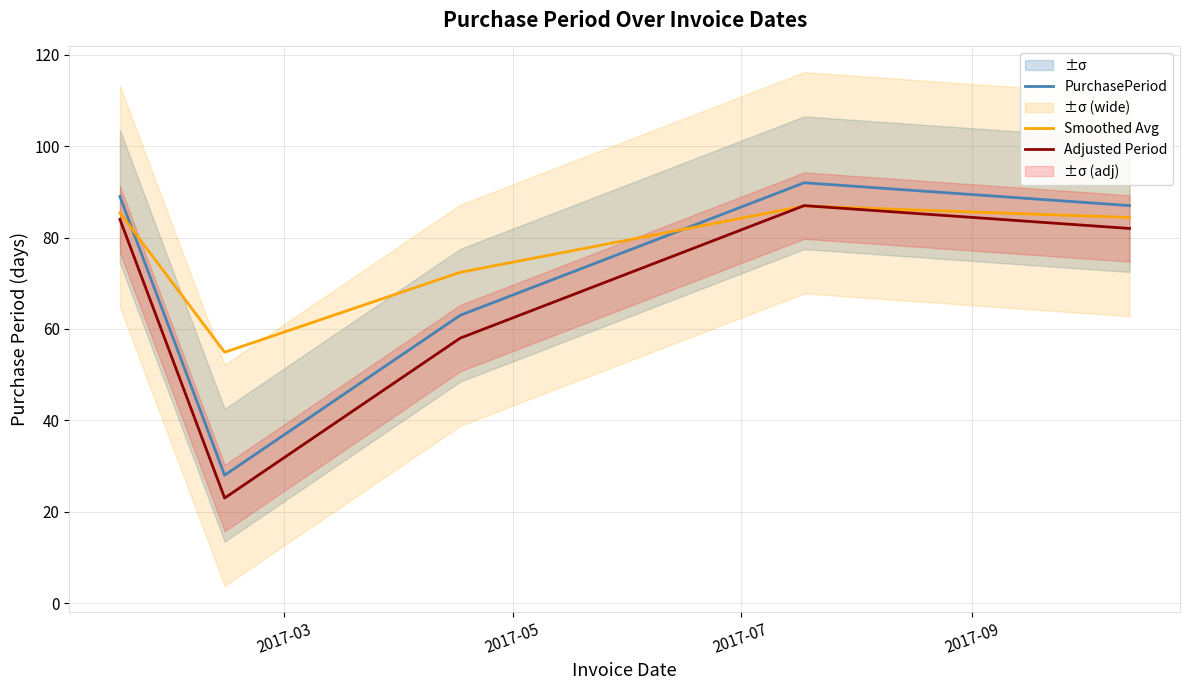

Which series has the largest total across all categories?

Smoothed Avg